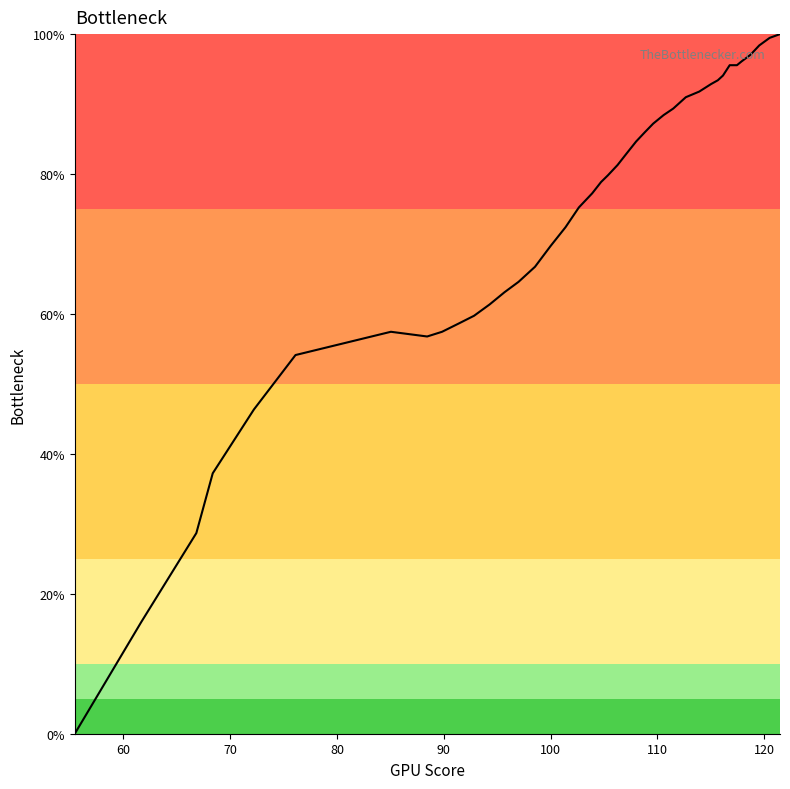

What is the difference between the maximum and minimum values?

100.0